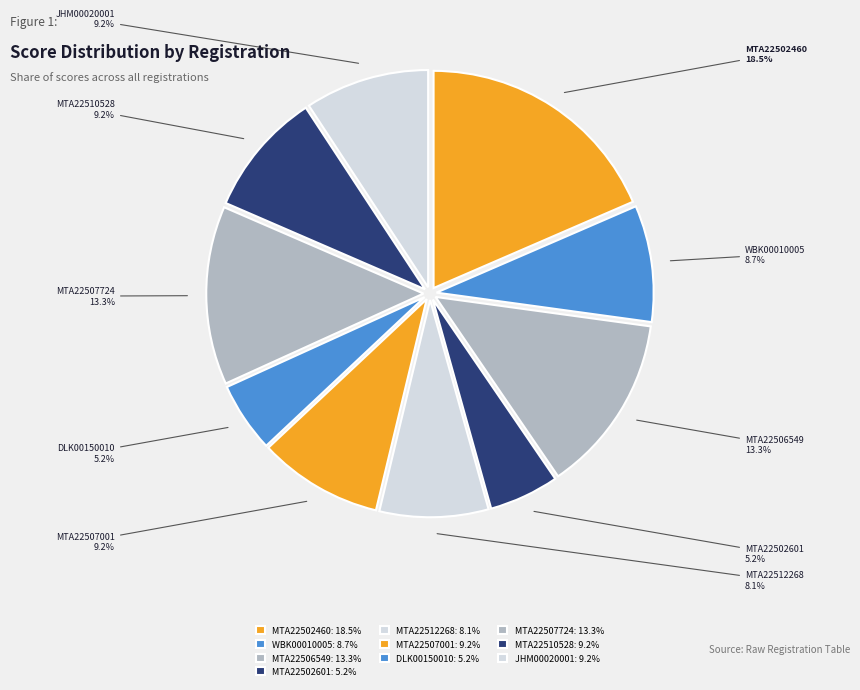

To the nearest percent, what percentage of the pie is DLK00150010?

5%